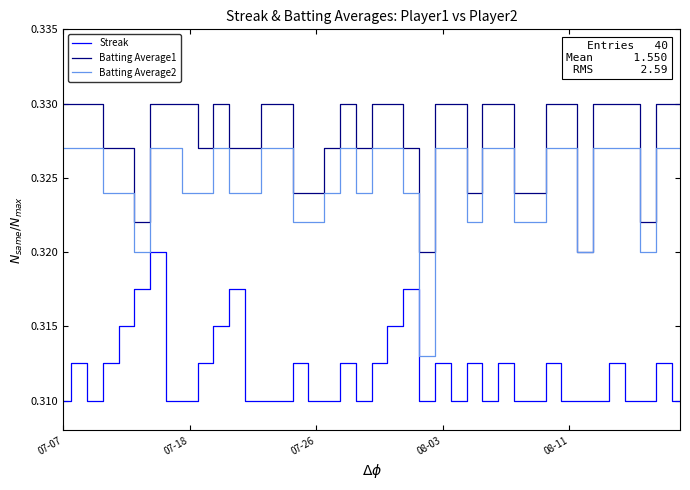

True or false: Batting Average1 has more than 0 points higher than both neighbors.

True